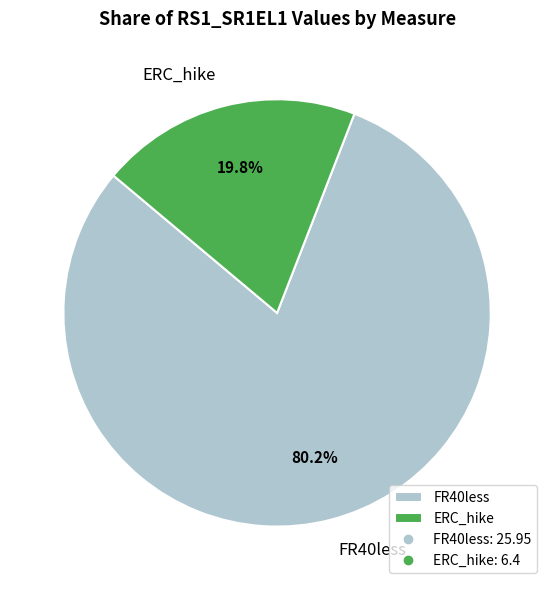

Count the number of slices in the pie.

2